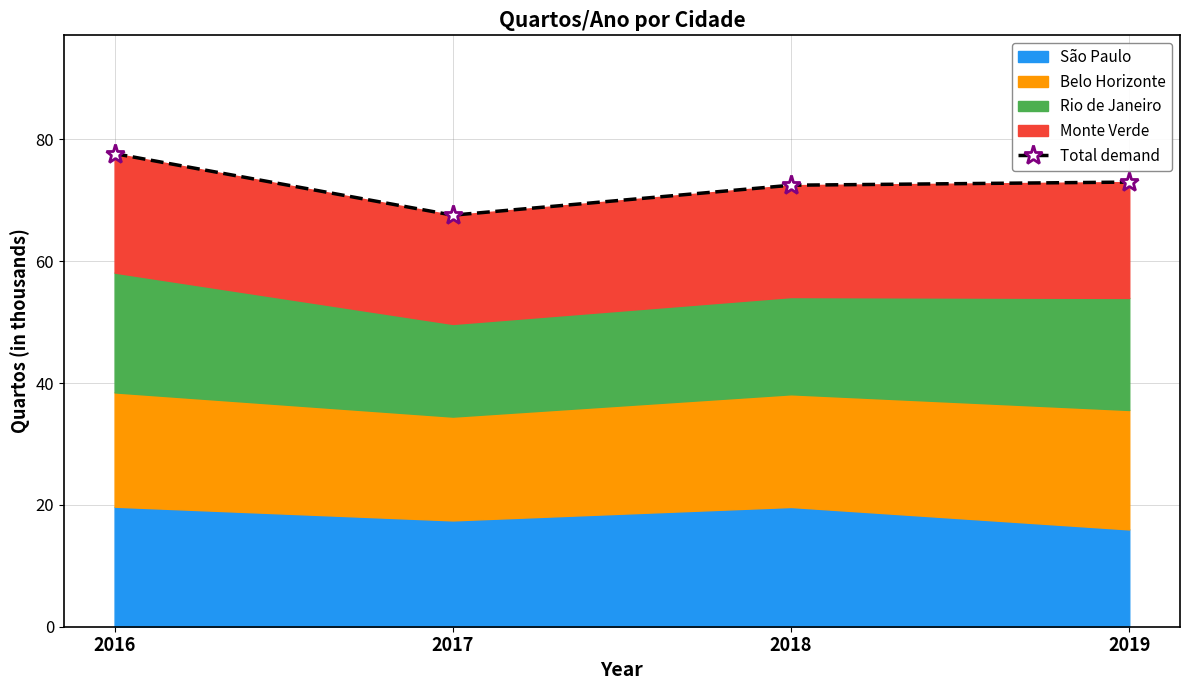

Reading left to right, extract all data points from this chart.

2016=77.7	2017=67.6	2018=72.5	2019=73.0